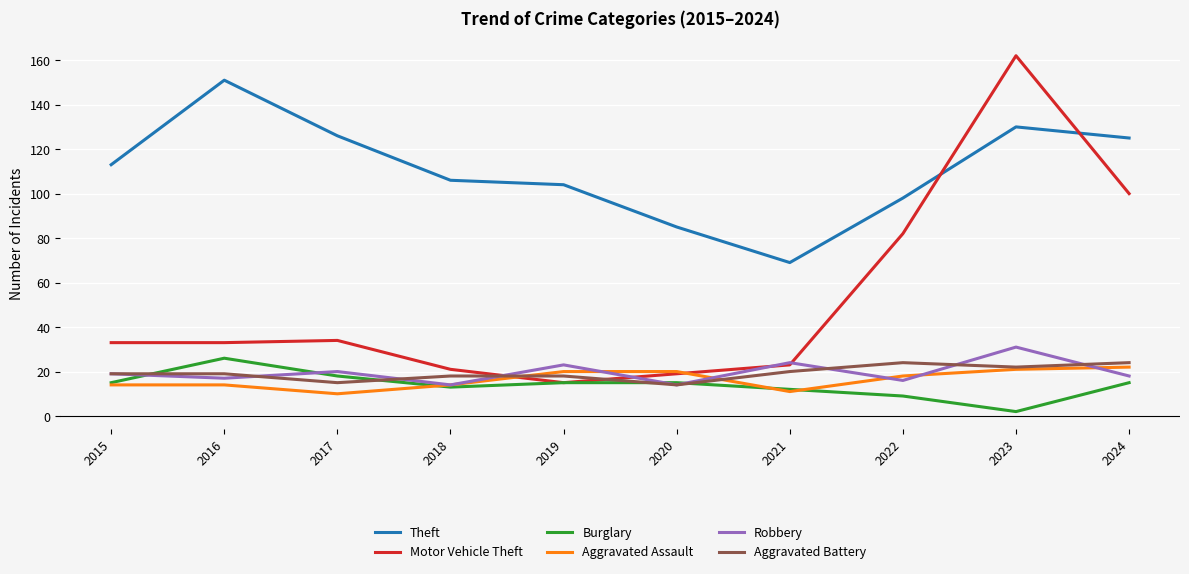

In Robbery, how many points are lower than both neighbors (excluding endpoints)?

4